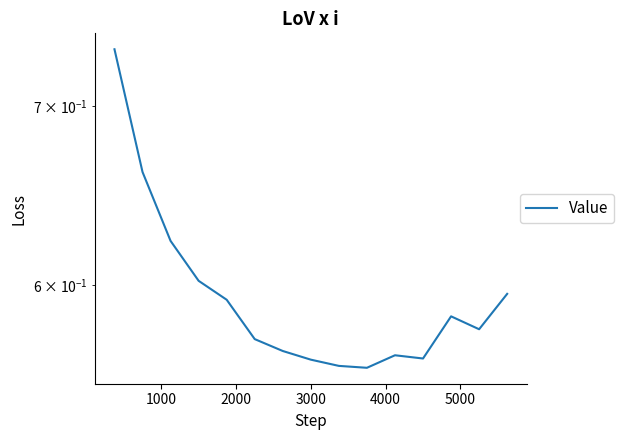

True or false: the data shows 0.4 at 6000.

False